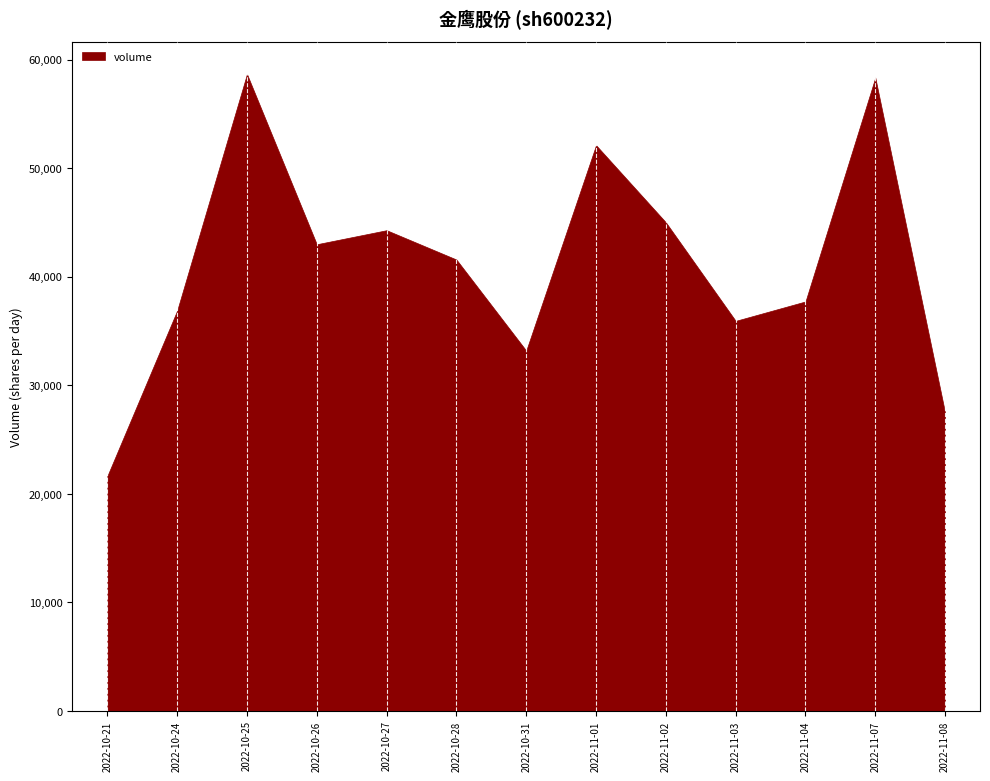

What position from the left is 2022-10-26?

4